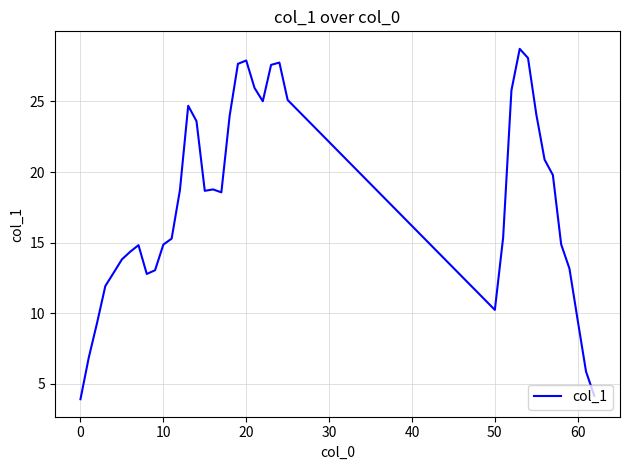

What is the greatest value displayed?

28.7